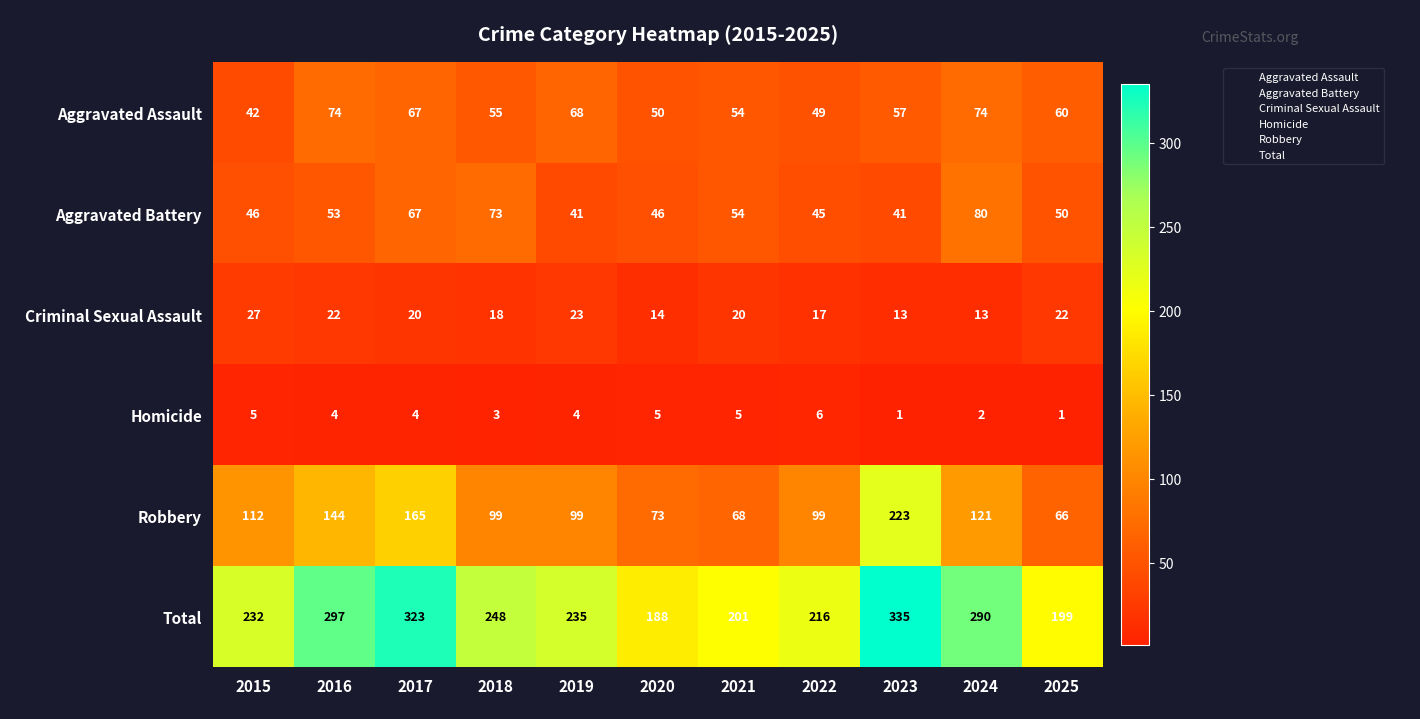

Which category has the lowest value in the Robbery series?

2025